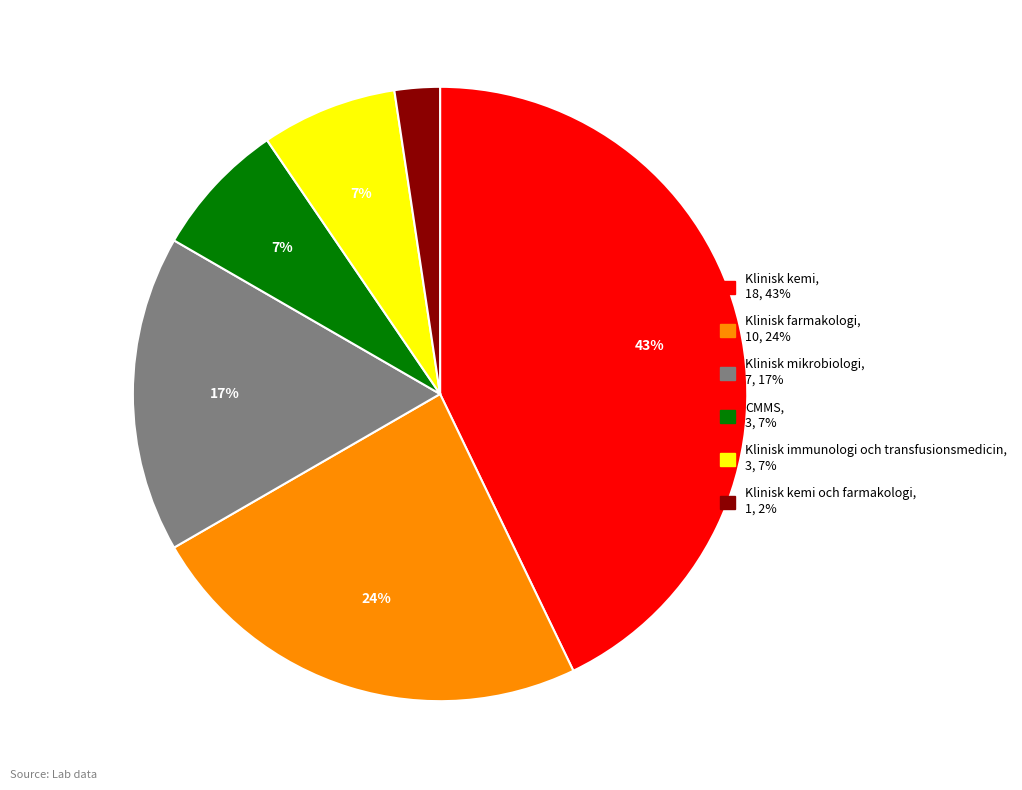

Does any single category account for the majority?

No